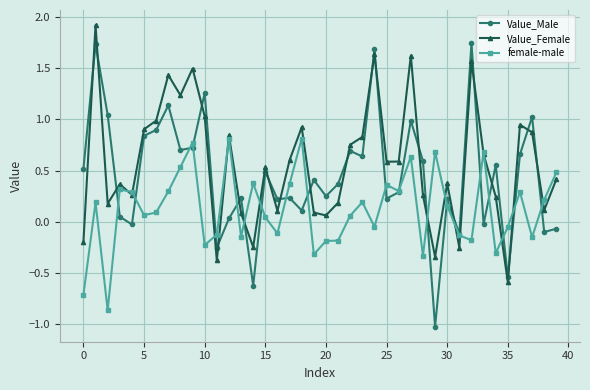

True or false: Value_Female has more than 2 interior local peaks.

True